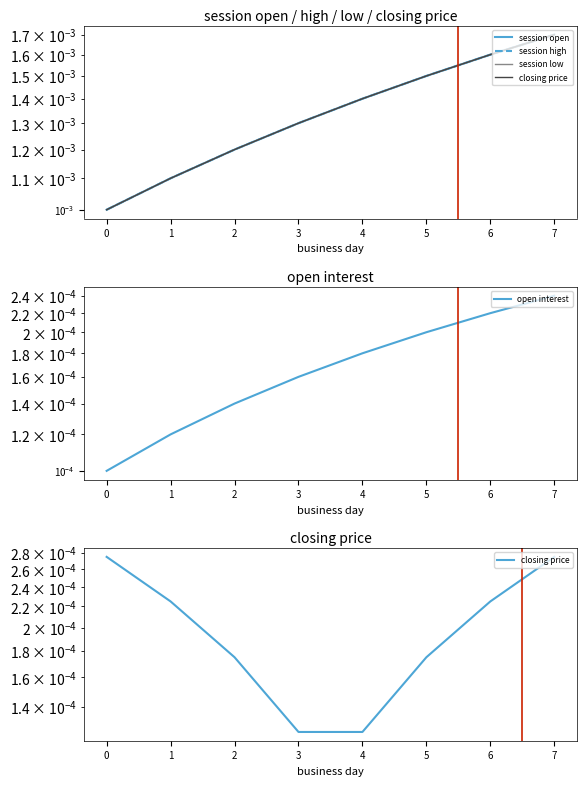

True or false: session open and open interest cross at least once.

False